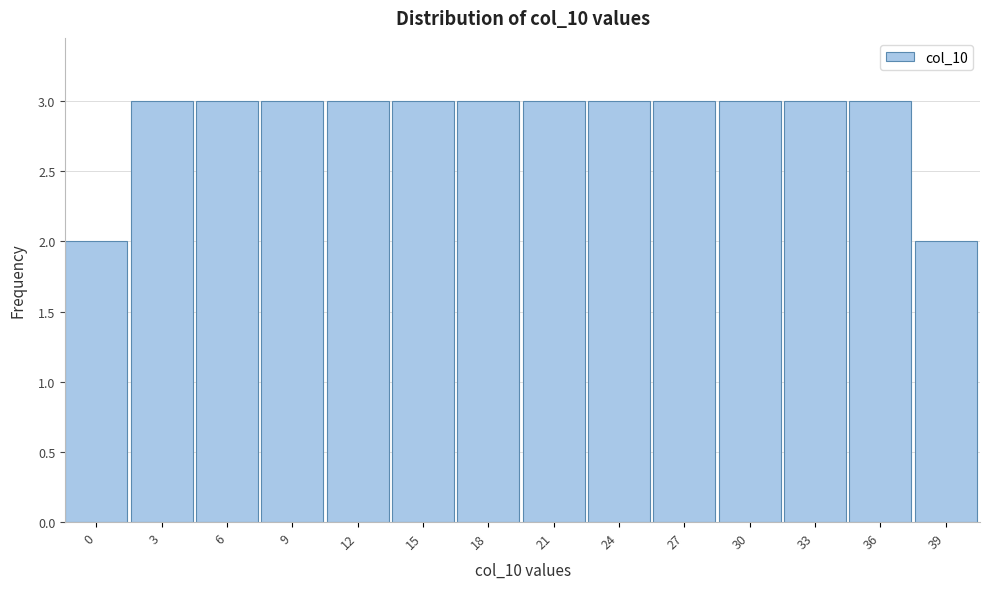

Reading left to right, extract all data points from this chart.

2	3	3	3	3	3	3	3	3	3	3	3	3	2